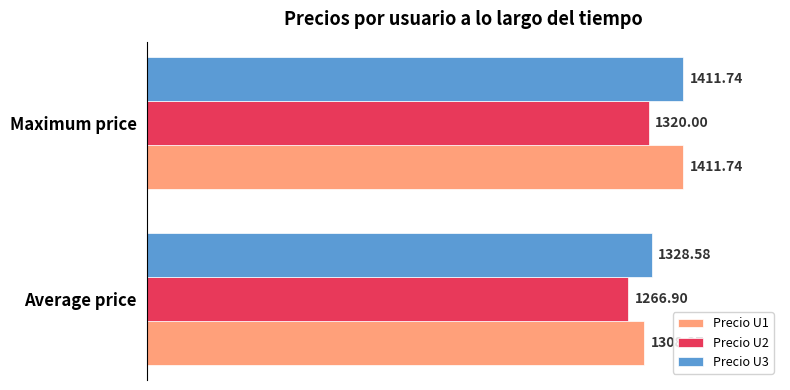

How many values in the Precio U1 series are below 1411?

1